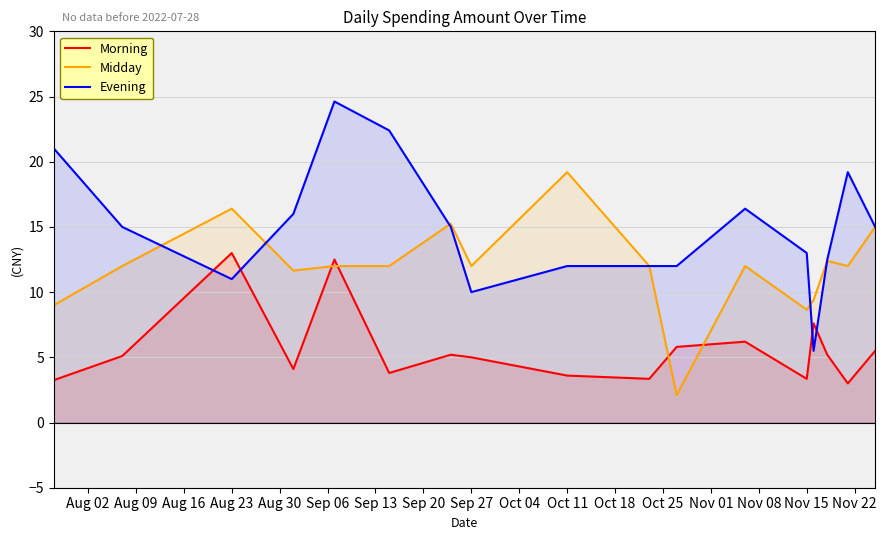

What is the minimum value for Morning?

3.0